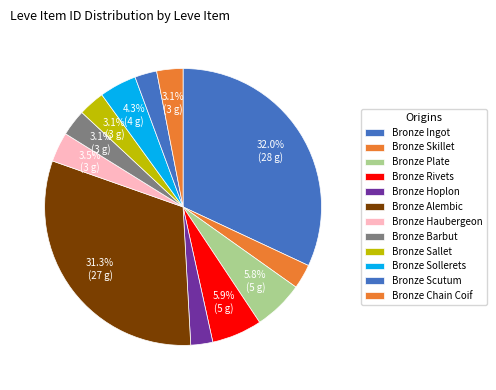

Is there any slice that represents more than half of the pie?

No